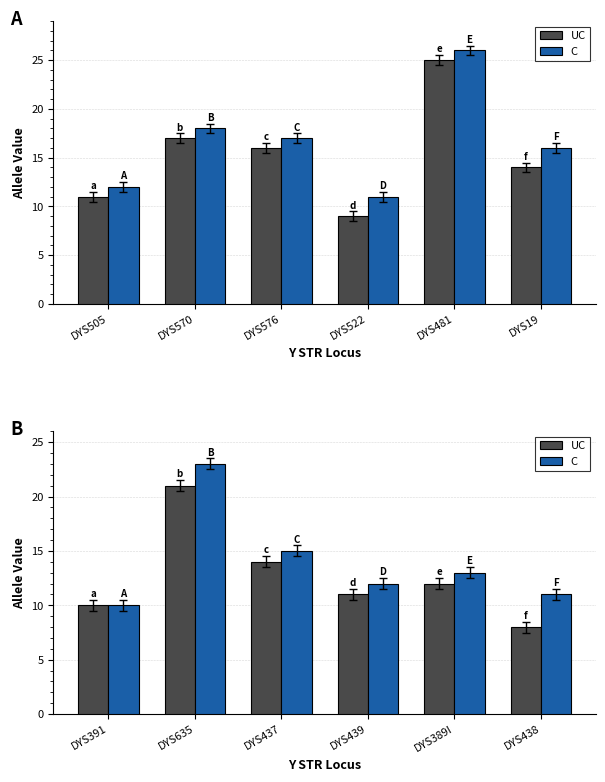

What is the label of the 2nd bar from the left?

DYS635